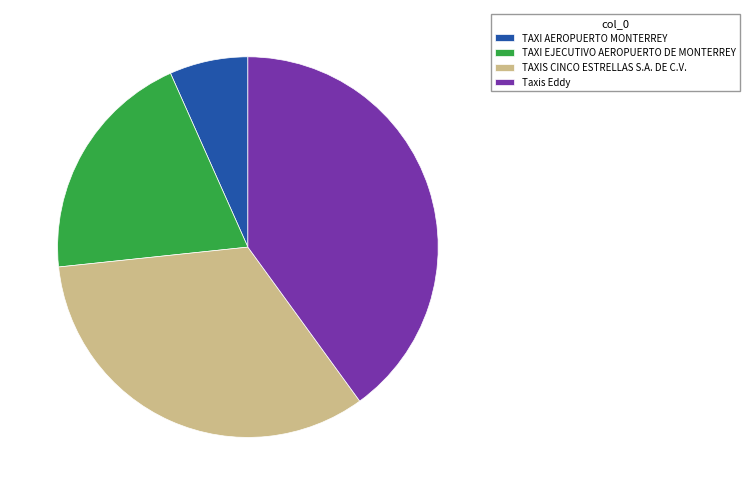

Do Taxis Eddy and TAXIS CINCO ESTRELLAS S.A. DE C.V. together represent more than half of the pie?

Yes